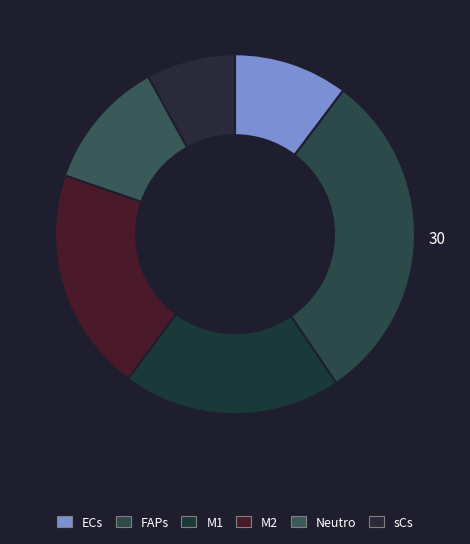

Count the number of slices in the pie.

6